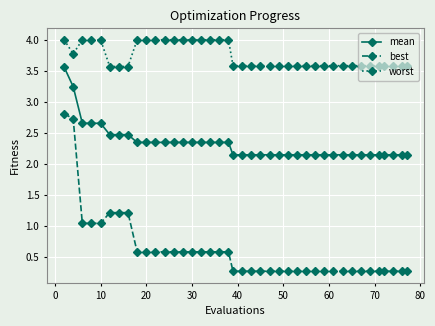

What is the minimum value shown in the chart?

0.3